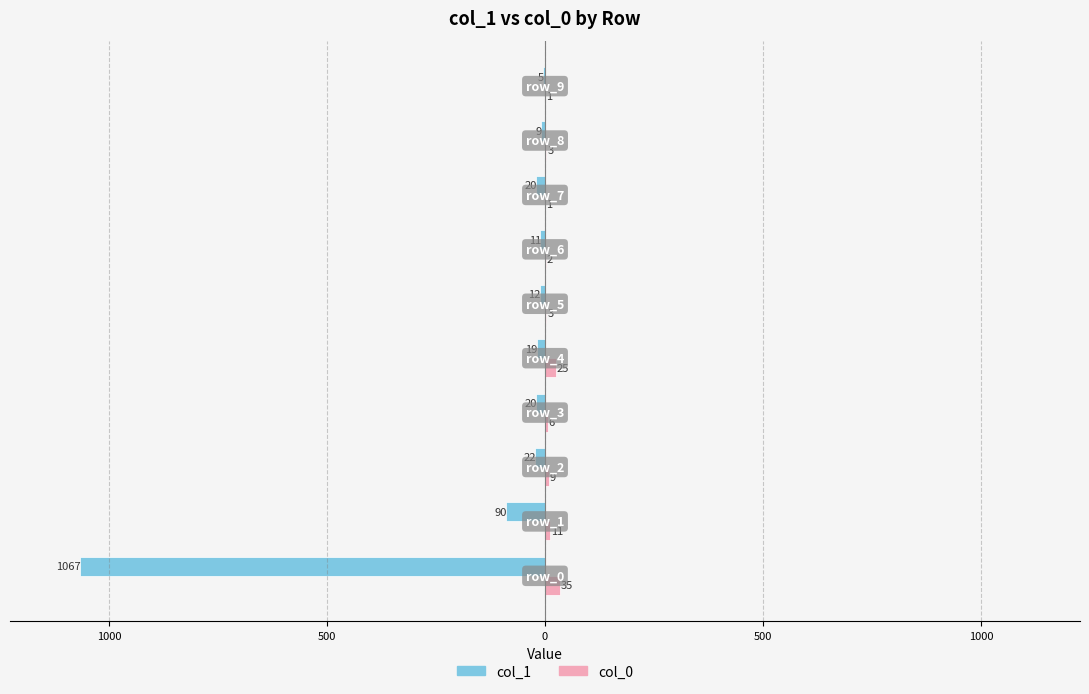

What are all the series names shown in the legend?

col_1, col_0